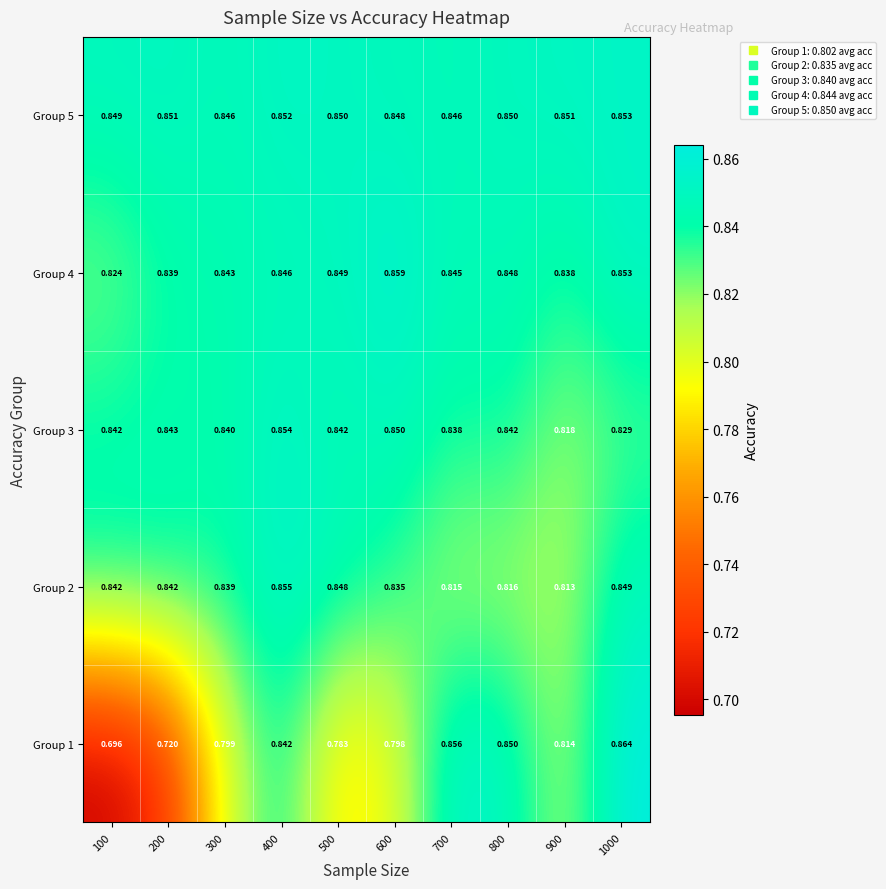

At which category is the sum across all series the highest?

400